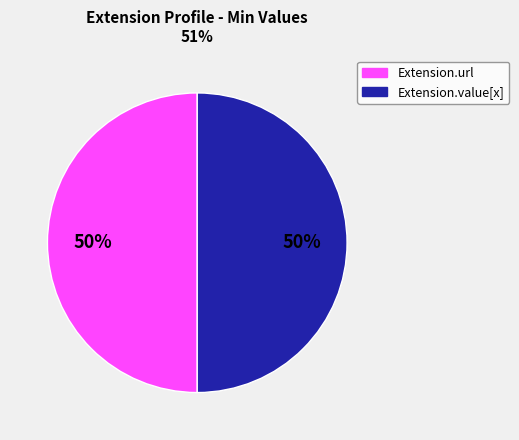

To the nearest percent, what is the average slice percentage?

50%